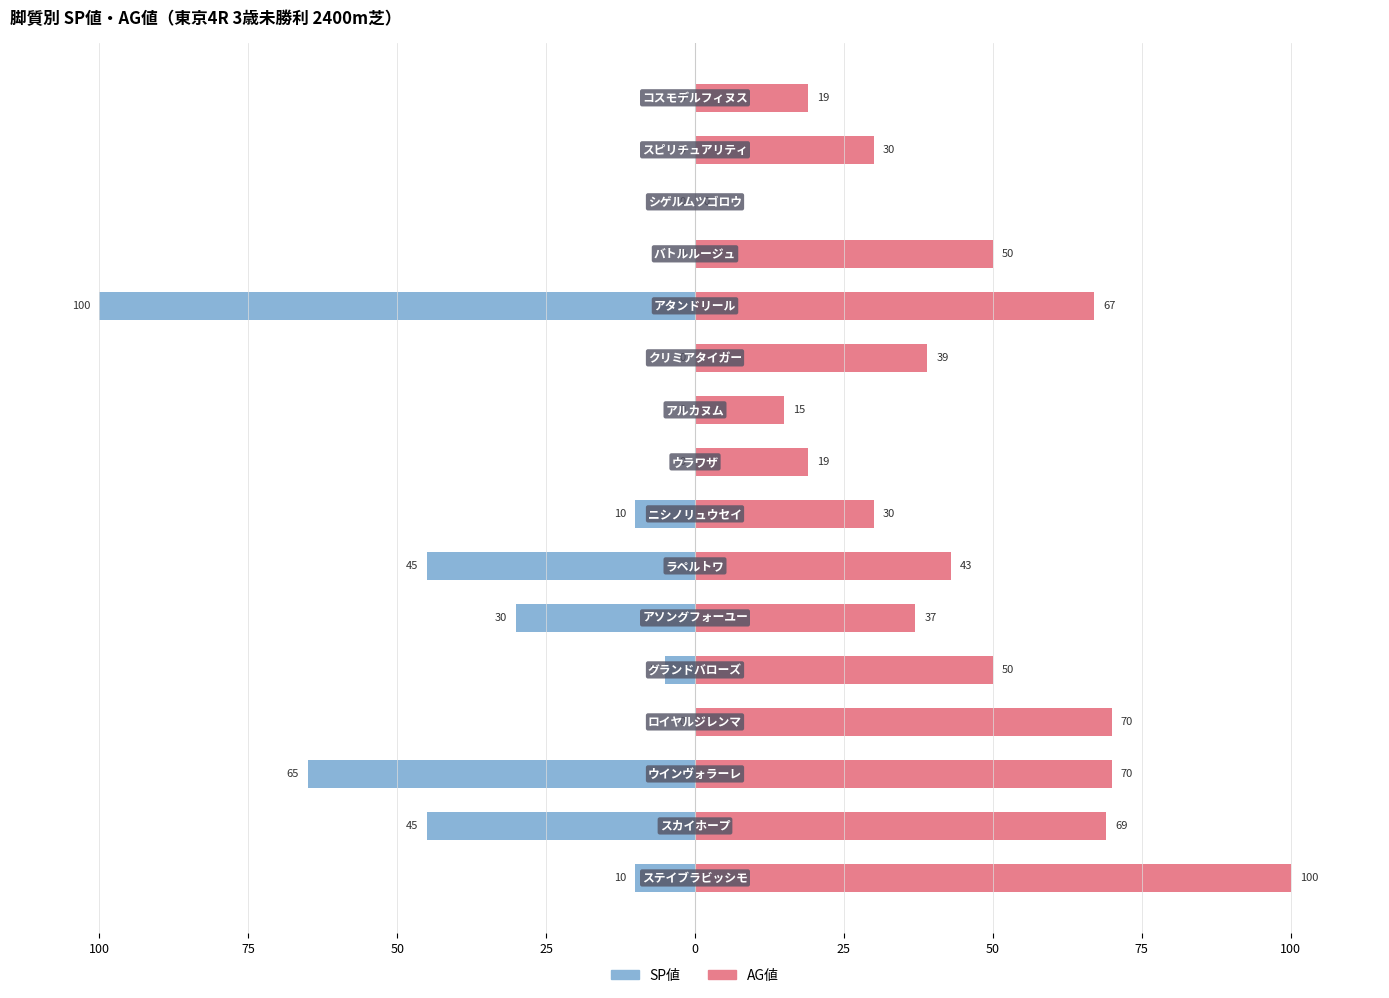

Between 25 and 0, which series saw the biggest shift?

AG値